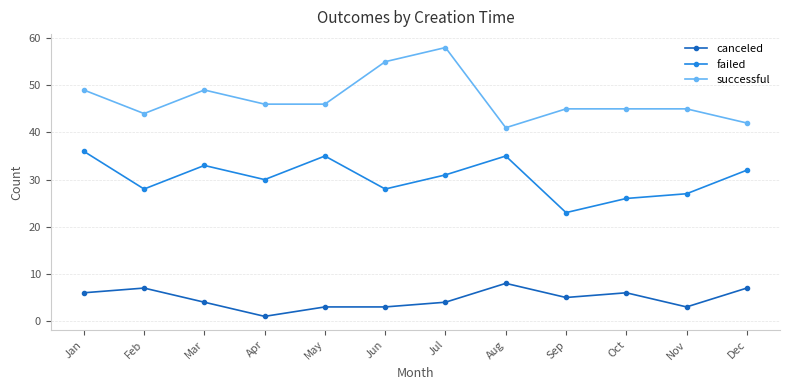

The value of successful at Apr is 76. True or false?

False